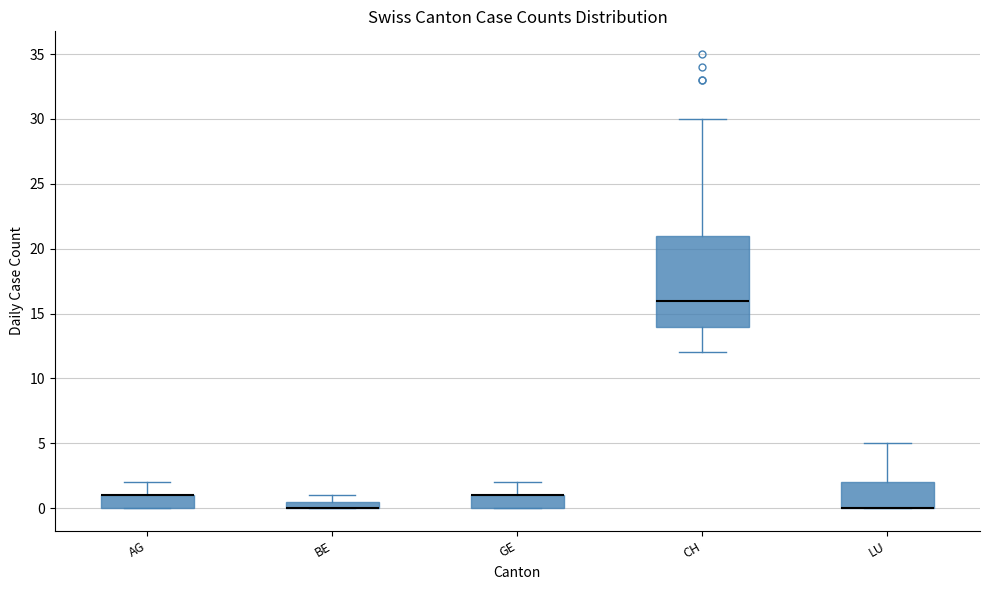

Where is the lower edge of the box for BE on the y-axis? The values are not printed on the chart, so give them approximately, as read against the axis.

0.0